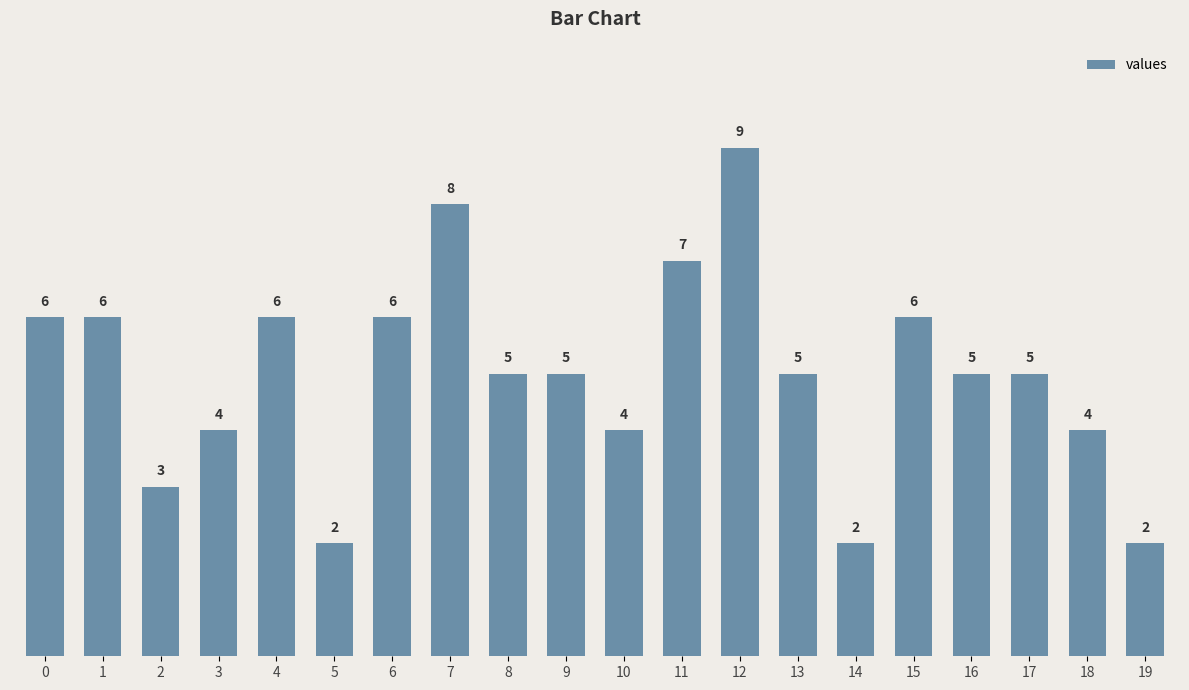

Reading left to right, extract all data points from this chart.

6	6	3	4	6	2	6	8	5	5	4	7	9	5	2	6	5	5	4	2